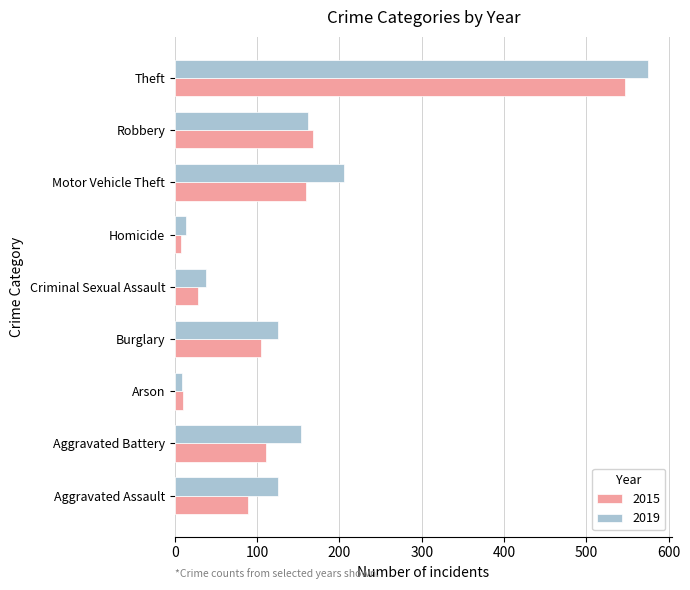

What is the average value of the 2015 series?

136